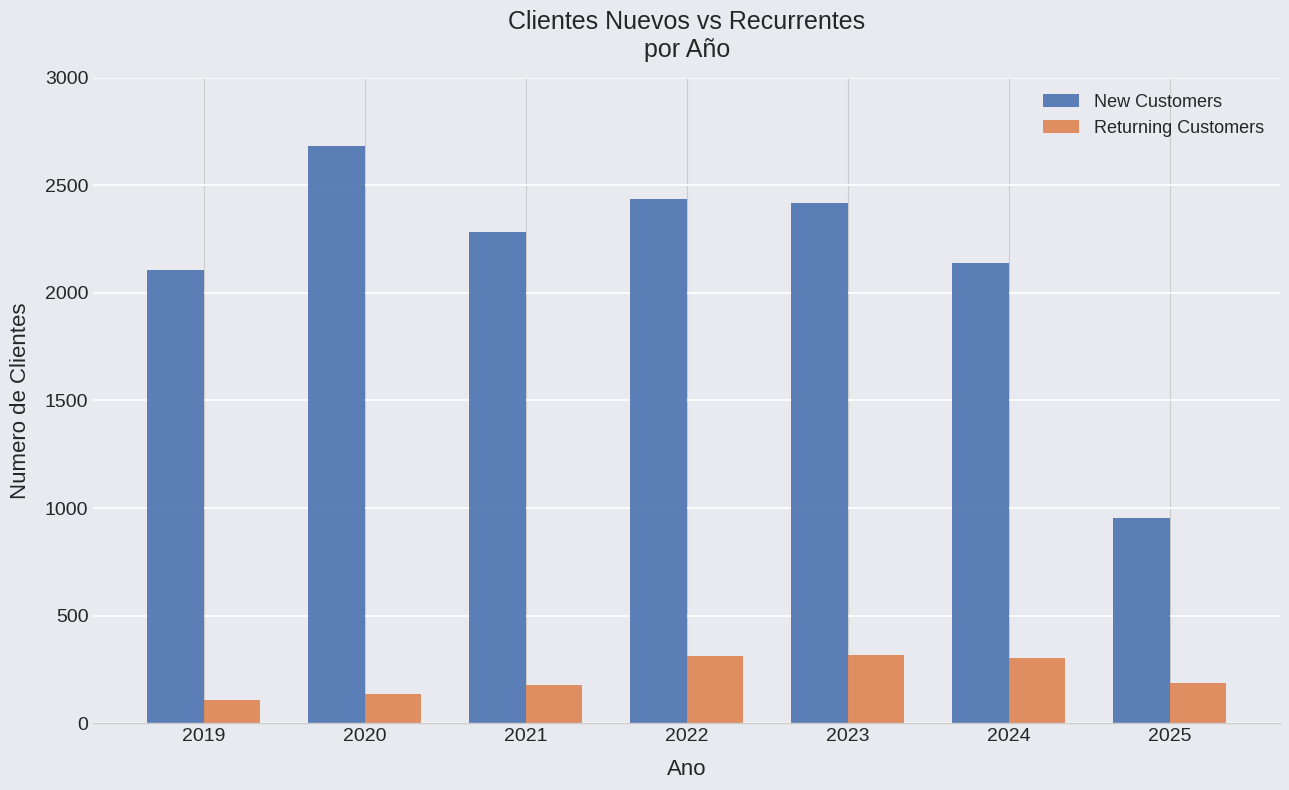

What is the minimum value for New Customers?

956